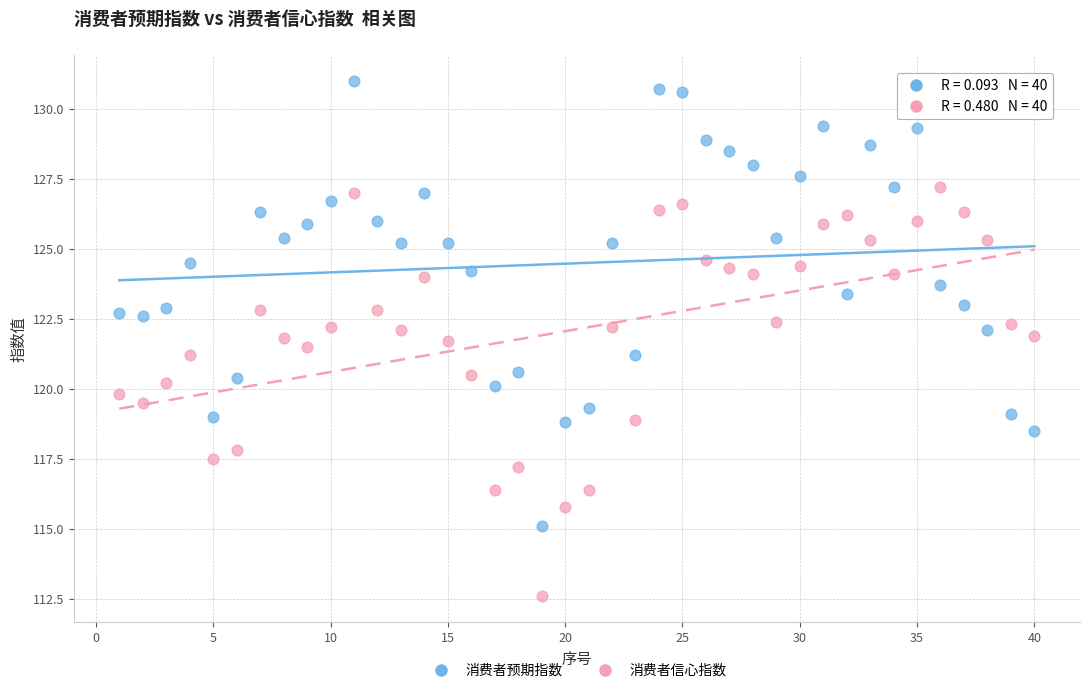

Which series has the widest spread of Y values?

消费者预期指数